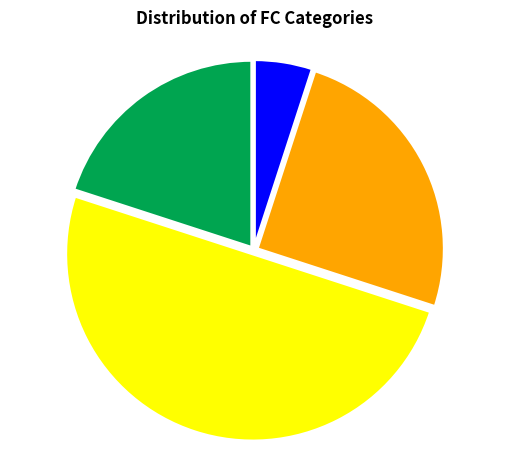

Rank the categories by value from lowest to highest.

FC=3, FC=0, FC=2, FC=1